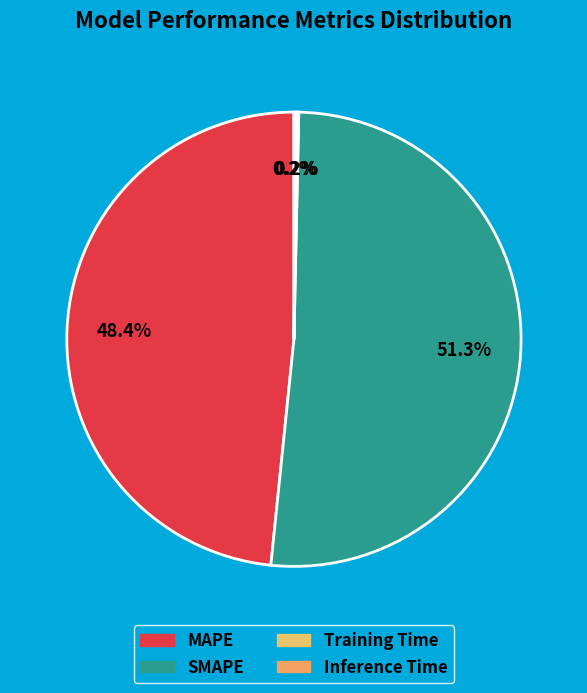

How many segments does this pie chart have?

4